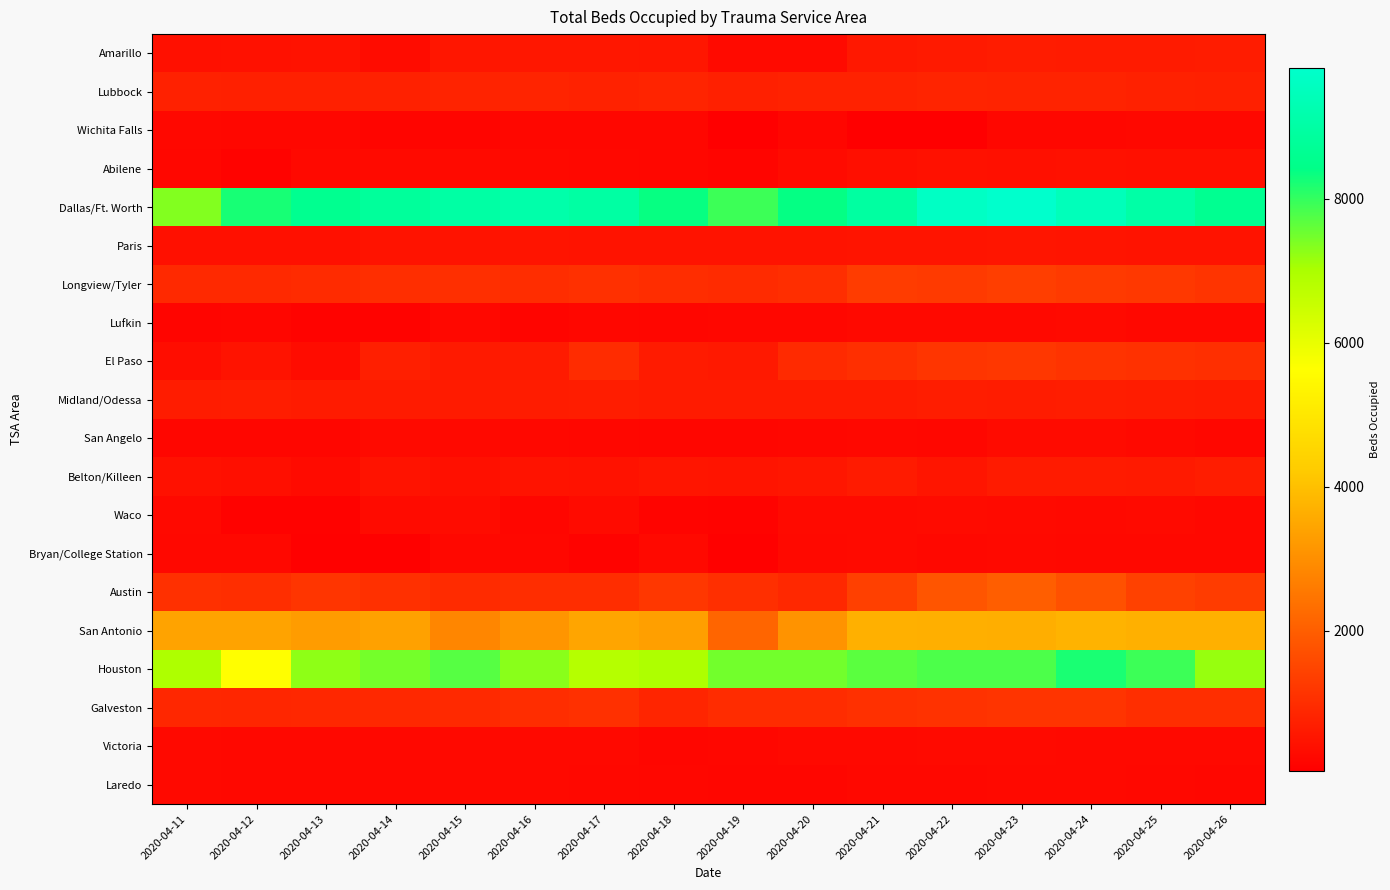

At how many categories does at least one series exceed 9114?

4